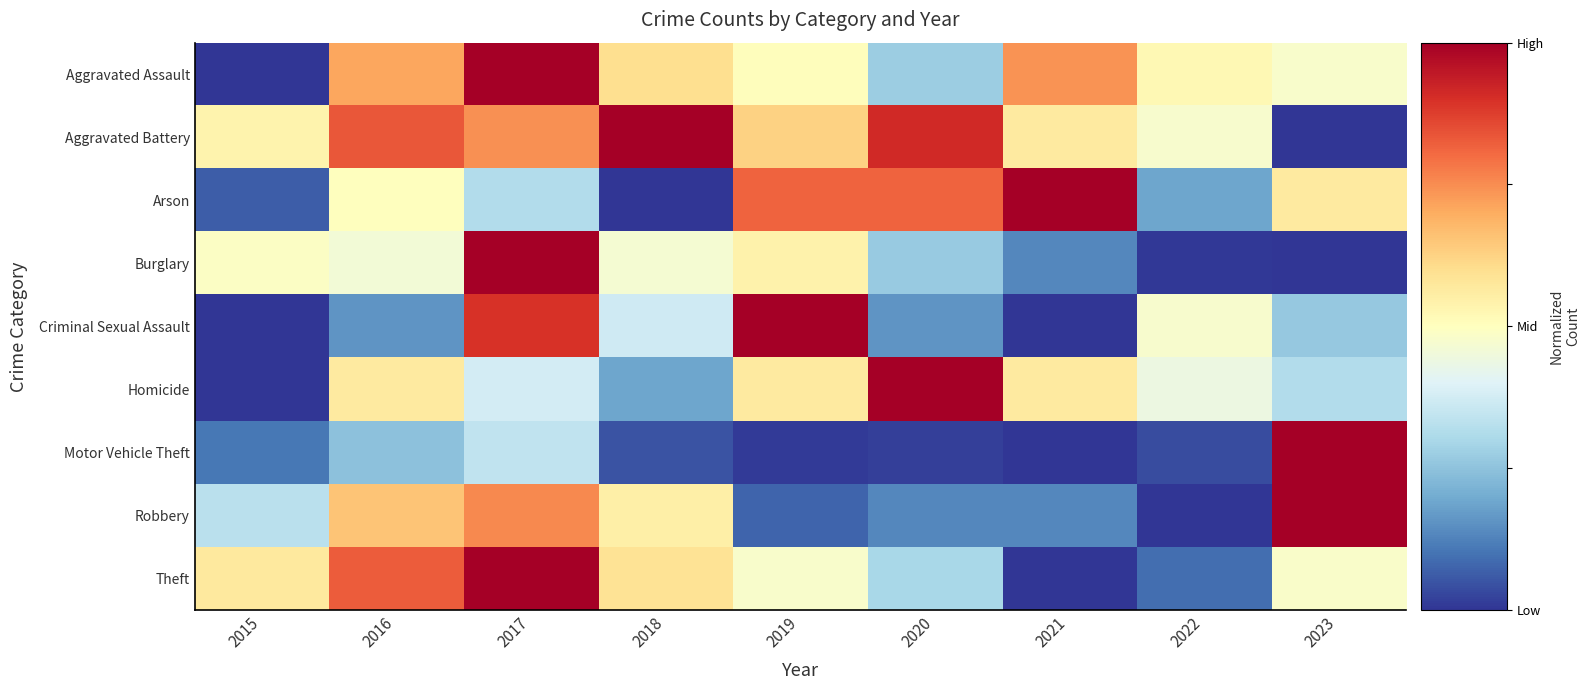

Rank the series by their maximum value, from lowest to highest.

Aggravated Assault, Aggravated Battery, Arson, Burglary, Criminal Sexual Assault, Homicide, Motor Vehicle Theft, Robbery, Theft